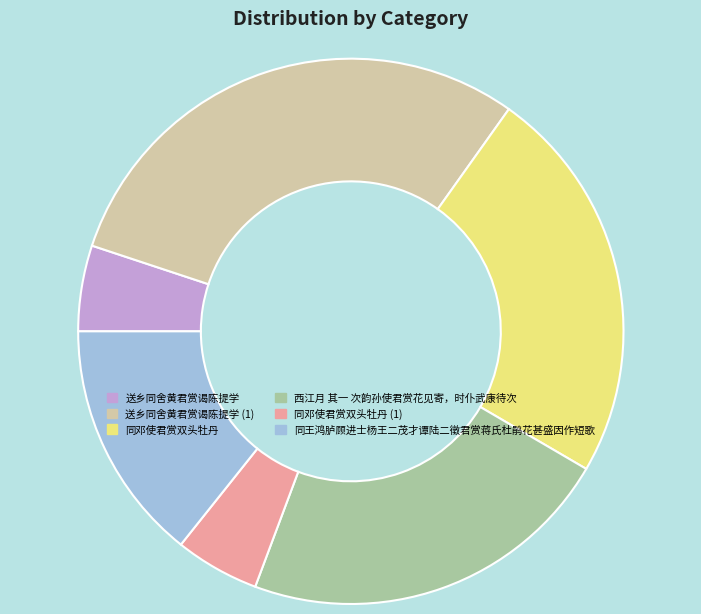

What is the ratio of the value at 同王鸿胪顾进士杨王二茂才谭陆二徵君赏蒋氏杜鹃花甚盛因作短歌 to the value at 送乡同舍黄君赏谒陈提学?

2.8